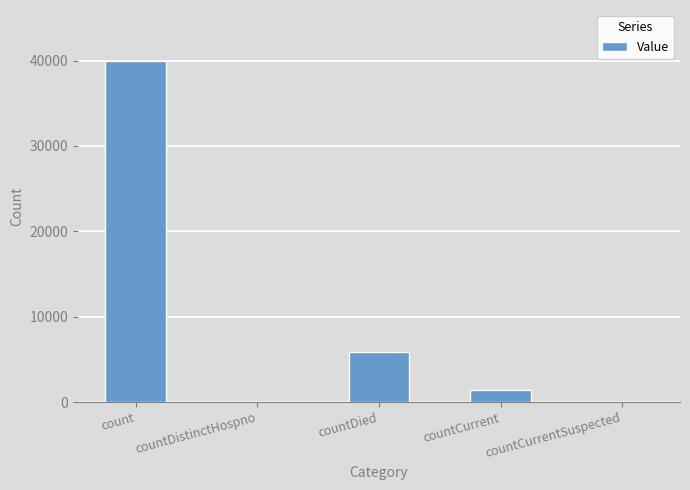

What is the sum of the values at count and countCurrent?

41318